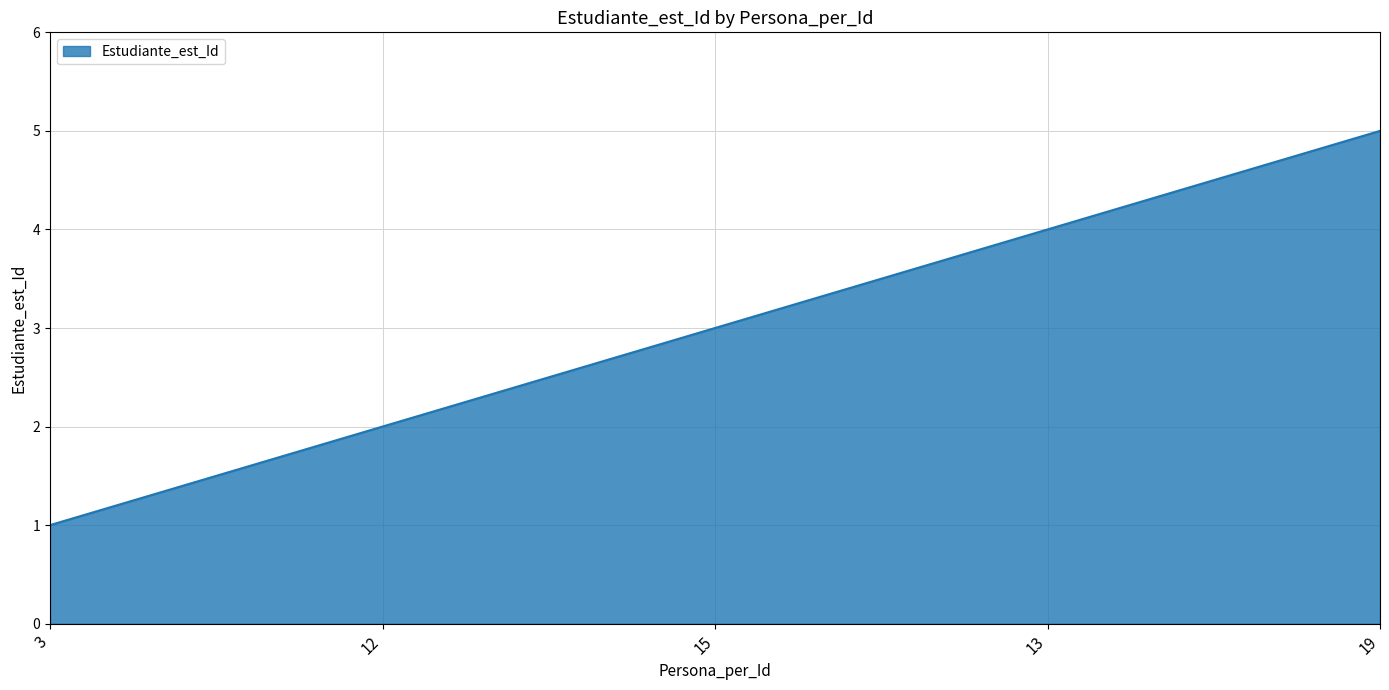

What is the approximate value at 13?

4